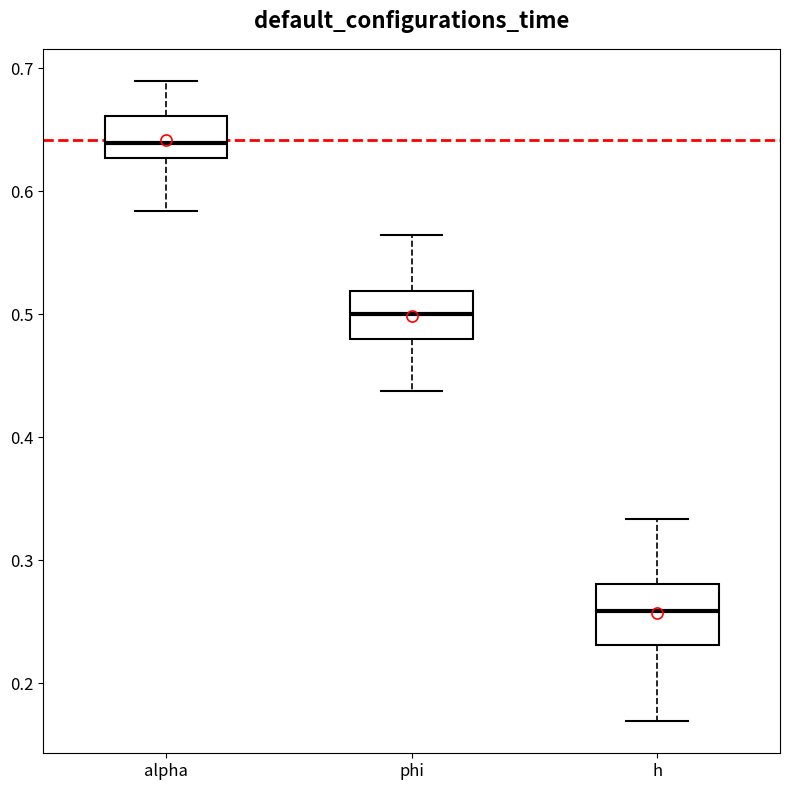

Reading left to right, read every box against the y-axis: the position of its median line, the range the box covers, and the ends of its whiskers. The values are not printed on the chart, so give them approximately, as read against the axis.

alpha: median 0.64, box 0.63 to 0.66, whiskers 0.58 to 0.69
phi: median 0.50, box 0.48 to 0.52, whiskers 0.44 to 0.56
h: median 0.26, box 0.23 to 0.28, whiskers 0.17 to 0.33